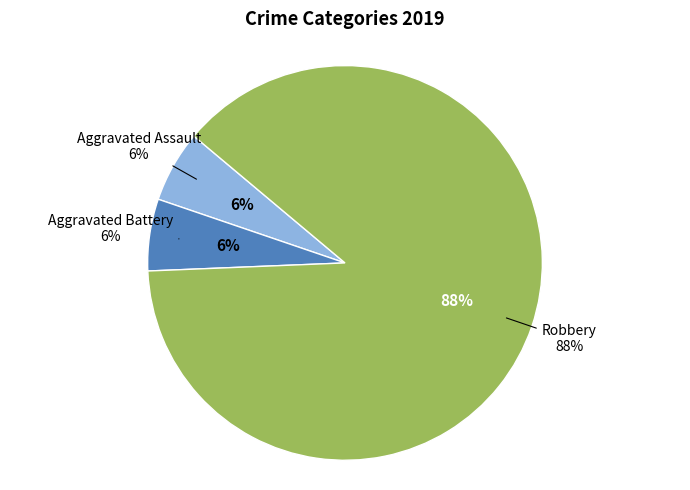

Approximately how many times larger is the value at Robbery compared to Aggravated Assault?

15.0